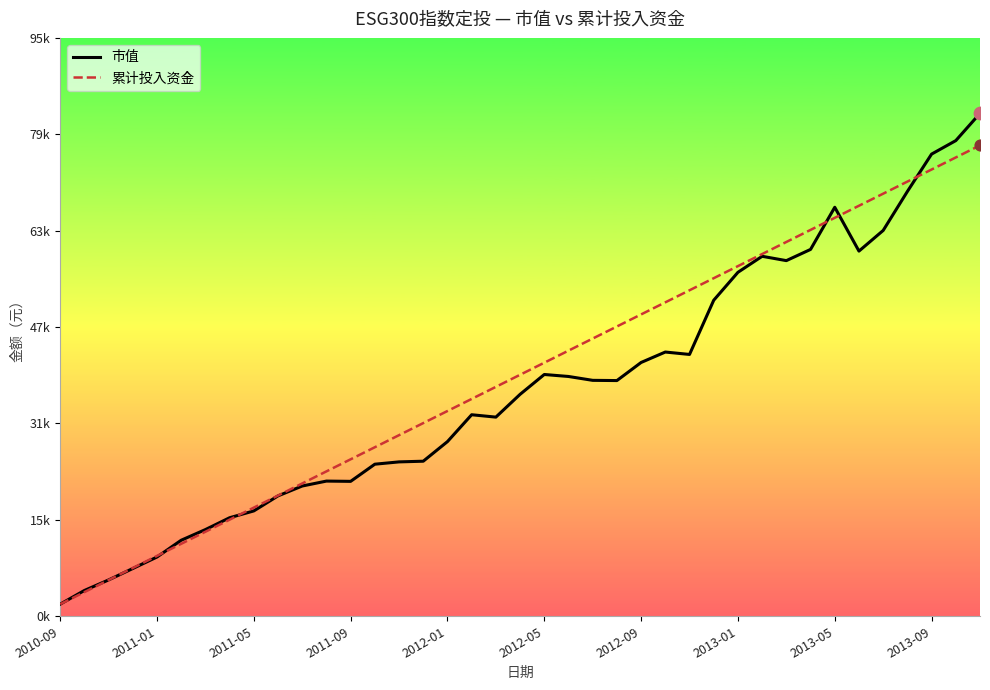

Which series has the largest total across all categories?

累计投入资金